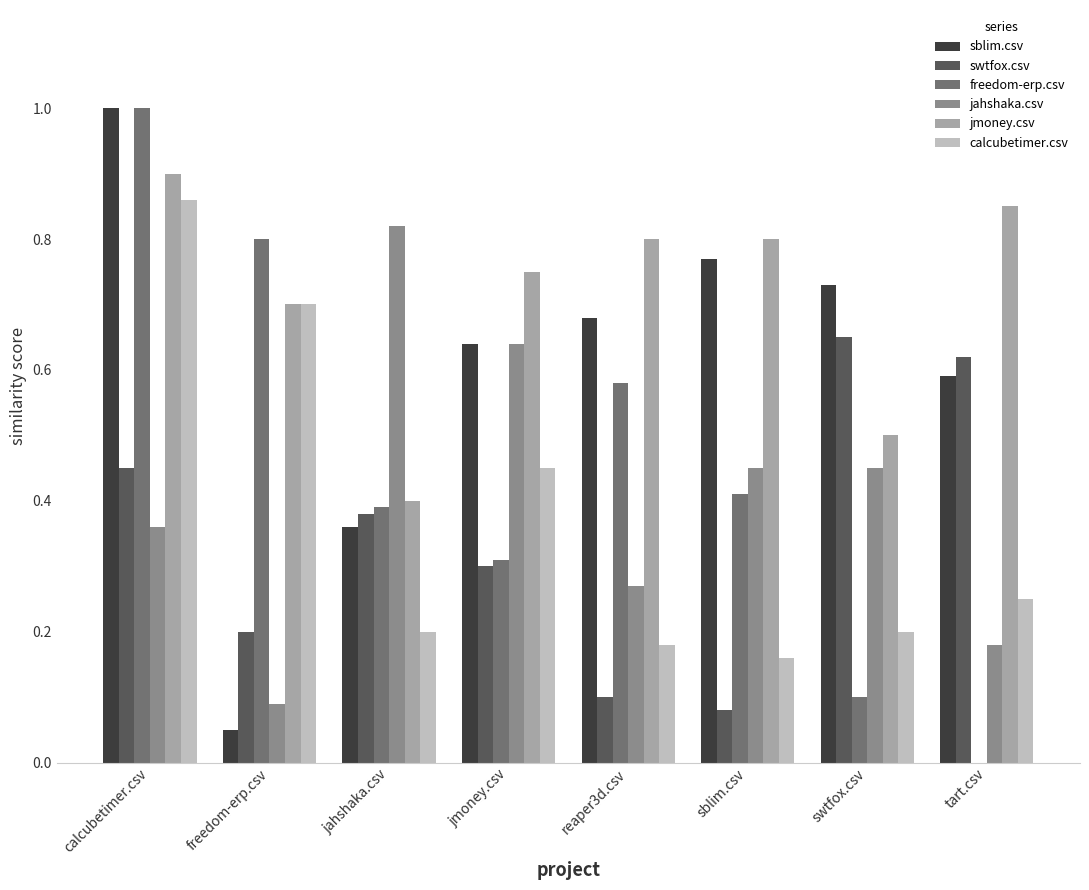

Which series has the largest total across all categories?

jmoney.csv